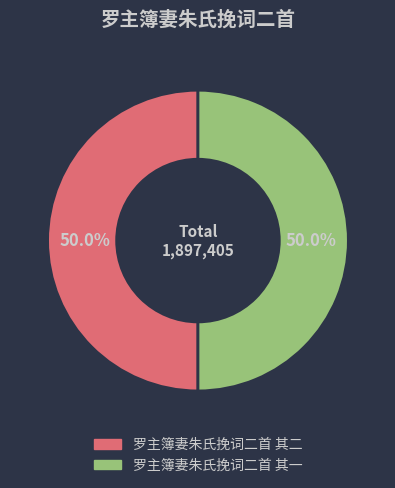

Approximately how many times larger is the value at 罗主簿妻朱氏挽词二首 其一 compared to 罗主簿妻朱氏挽词二首 其二?

1.0